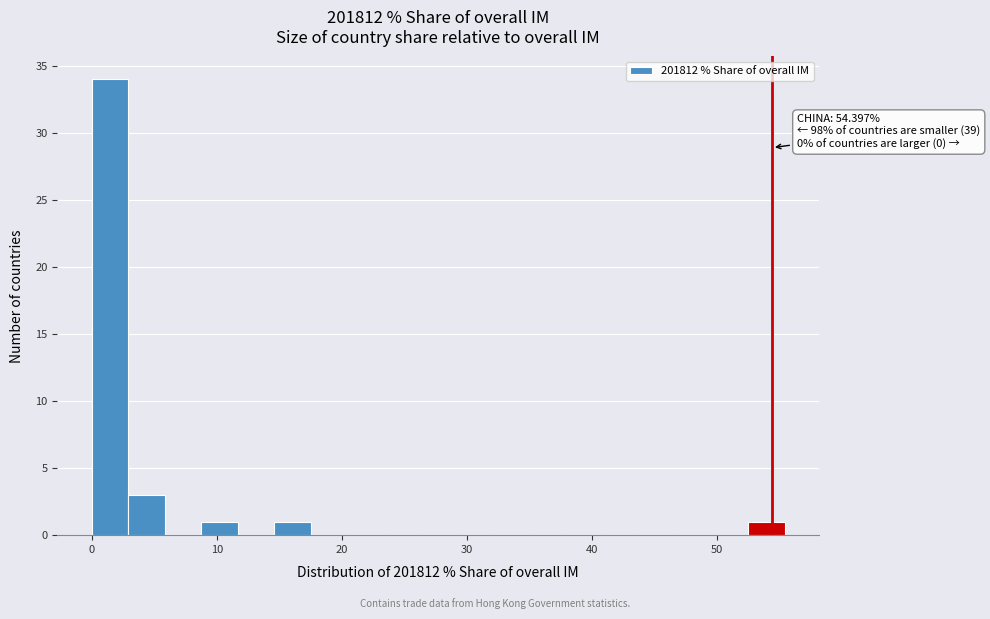

Around what value on the x-axis is the tallest bar? Give the approximate position of its centre, as read against the axis.

1